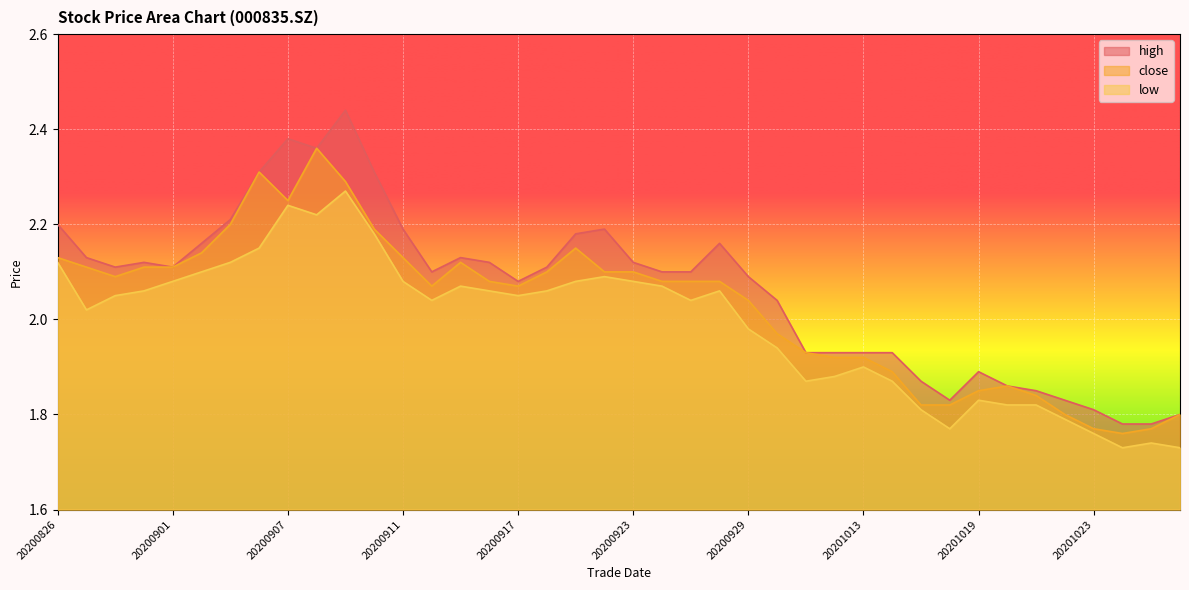

What is the value of the close point at the 4th from the left?

2.1